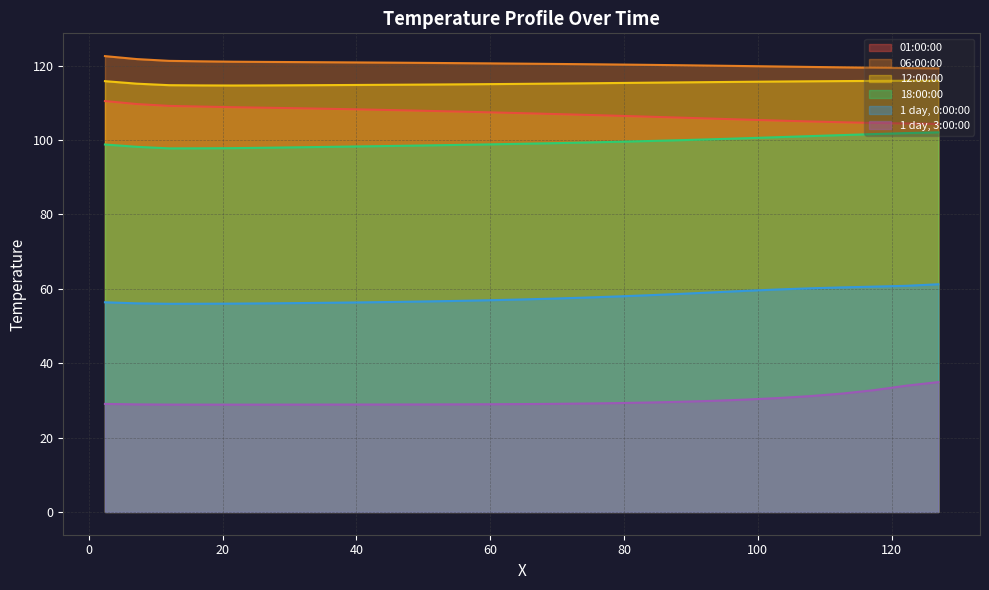

True or false: 1 day, 3:00:00 has a value of 30.2 at 98.240555.

True